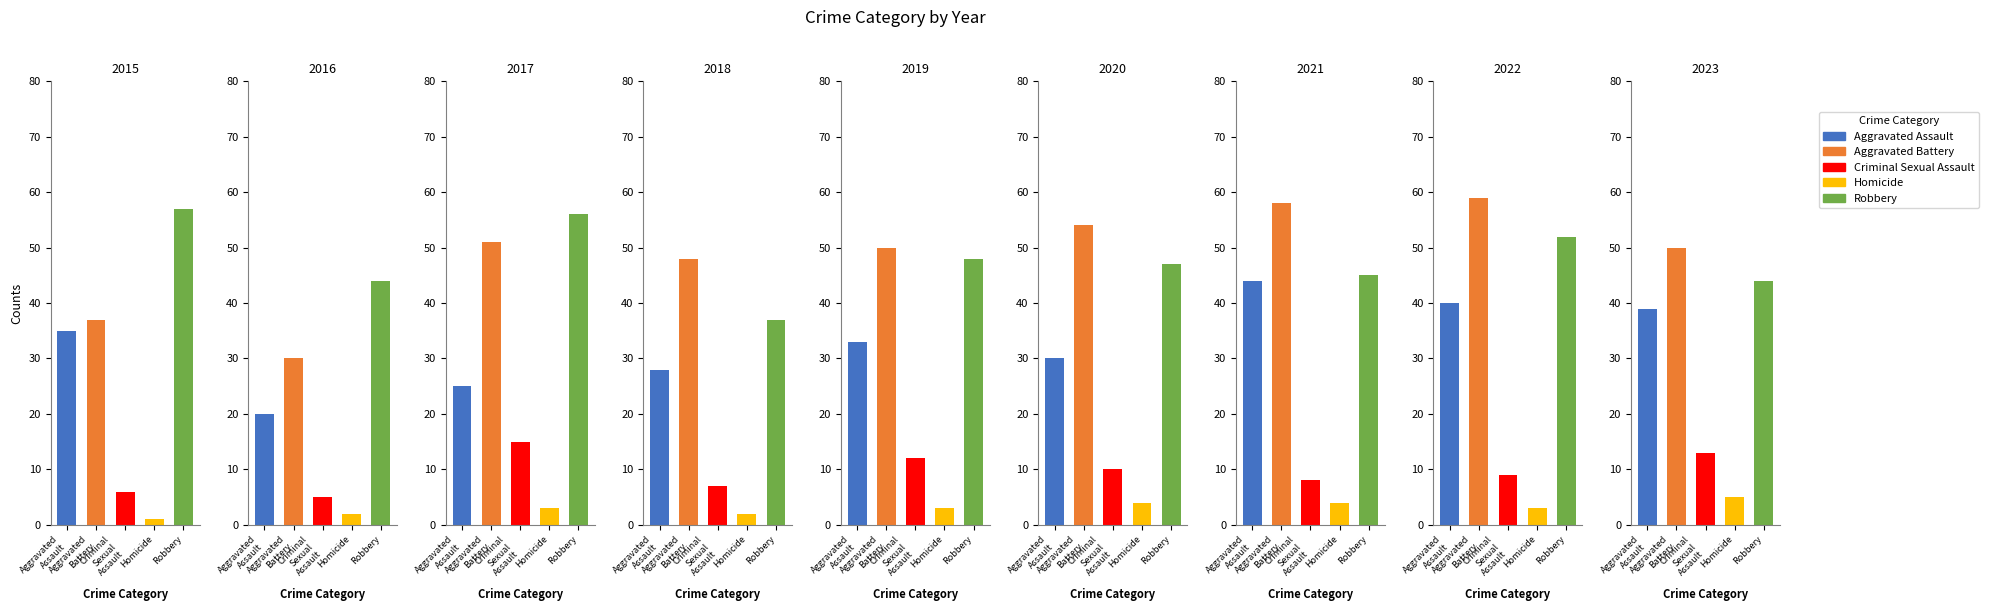

At which label is Aggravated Assault closest to 32?

2019